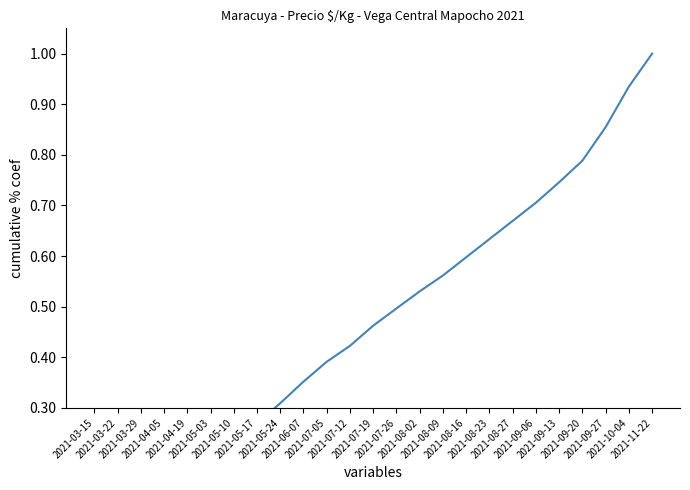

Reading left to right, transcribe all the data shown in this chart.

0.0	0.1	0.1	0.1	0.2	0.2	0.2	0.3	0.3	0.4	0.4	0.4	0.5	0.5	0.5	0.6	0.6	0.6	0.7	0.7	0.7	0.8	0.9	0.9	1.0